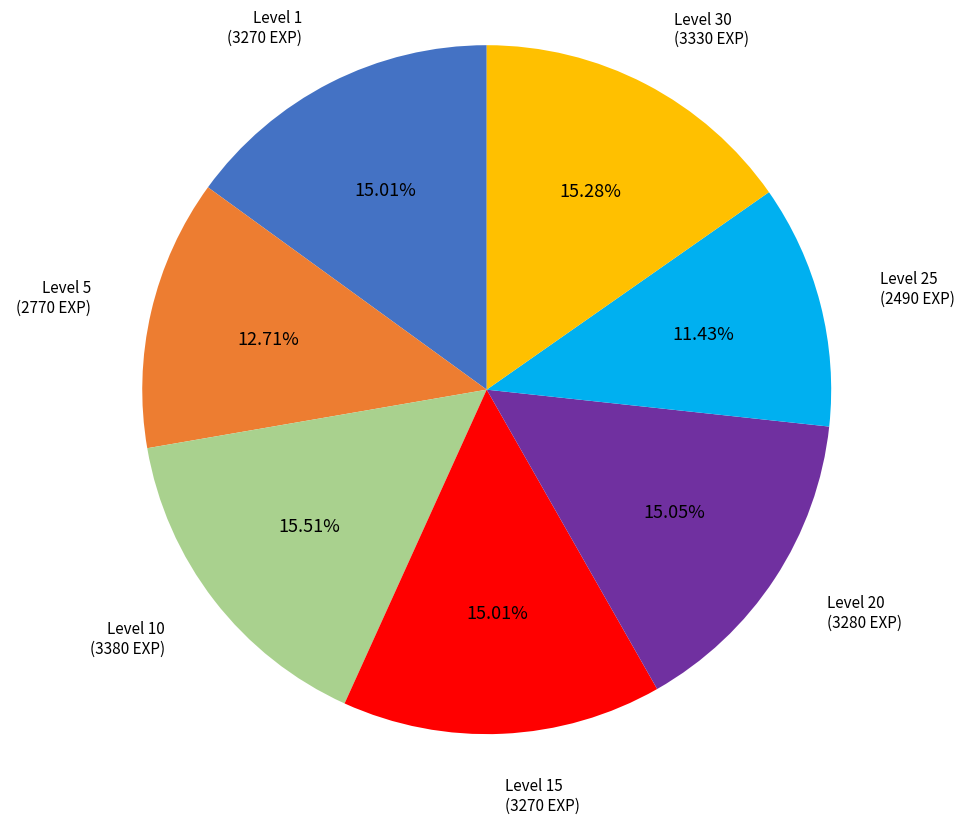

Is there any slice that represents more than half of the pie?

No